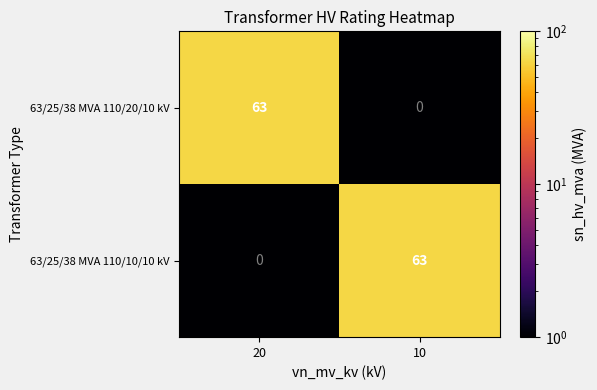

What is the approximate value of 63/25/38 MVA 110/20/10 kV at 20?

63